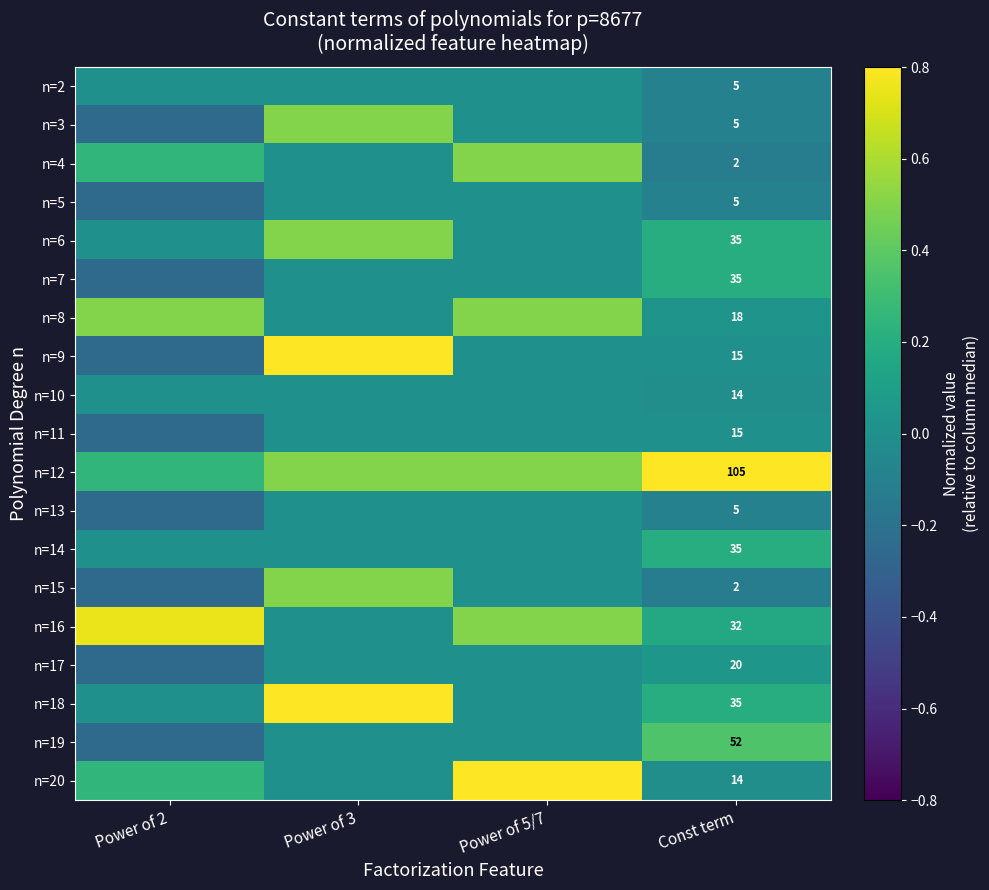

List the labels in order of n=16 value, largest first.

Power of 2, Power of 5/7, Const term, Power of 3